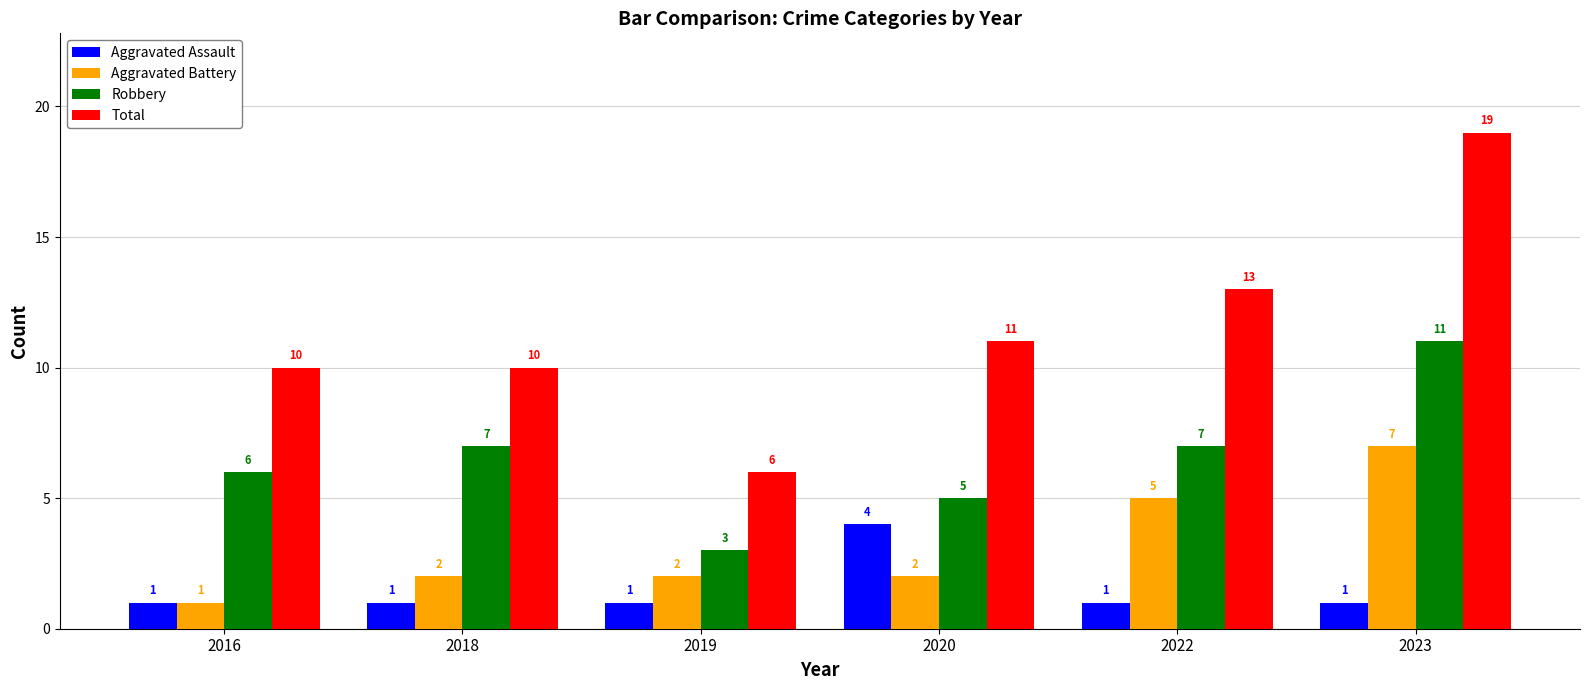

The Robbery series shows 6 at 2016. True or false?

True